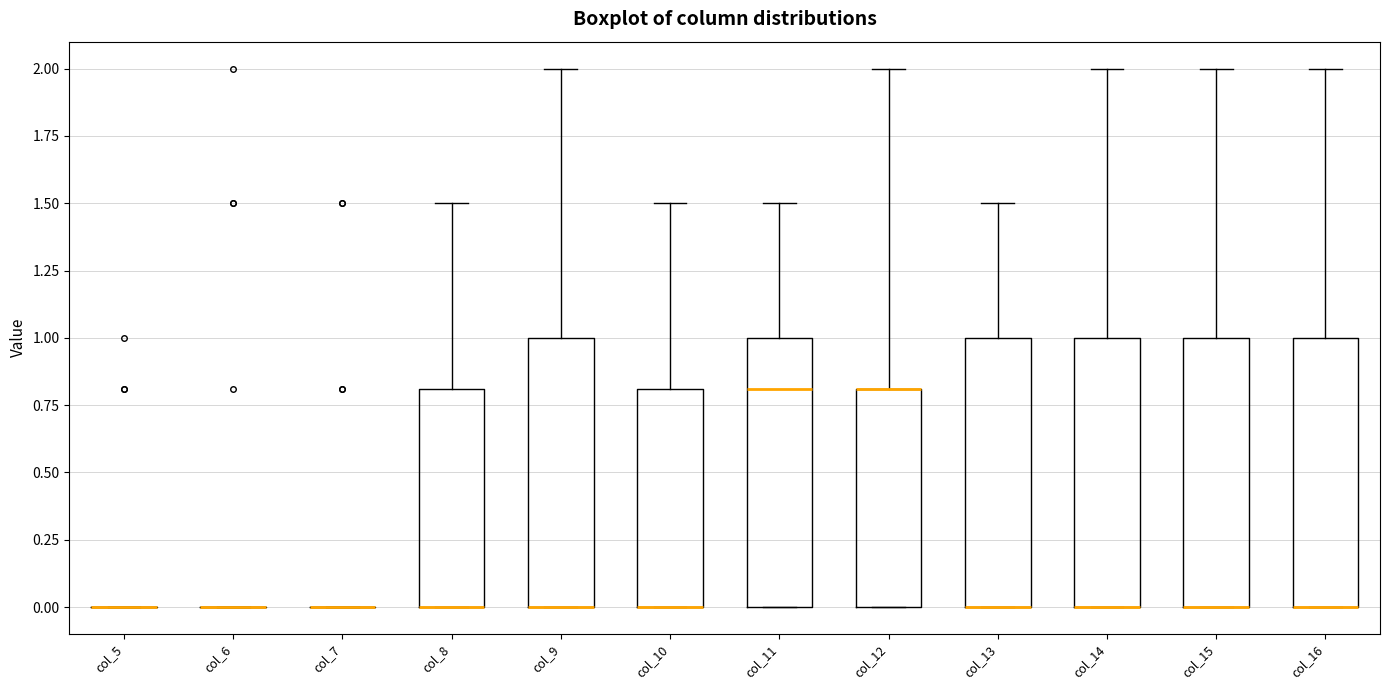

Reading left to right, transcribe this box plot: for each box, give where its median line is, the range the box spans, and where its two whiskers end, as read against the y-axis. The values are not printed on the chart, so give them approximately, as read against the axis.

col_5: box collapsed to a line at 0.0, whiskers 0.0 to 0.0
col_6: box collapsed to a line at 0.0, whiskers 0.0 to 0.0
col_7: box collapsed to a line at 0.0, whiskers 0.0 to 0.0
col_8: median 0.0 (drawn on the box's lower edge), box 0.0 to 0.8, whiskers 0.0 to 1.5
col_9: median 0.0 (drawn on the box's lower edge), box 0.0 to 1.0, whiskers 0.0 to 2.0
col_10: median 0.0 (drawn on the box's lower edge), box 0.0 to 0.8, whiskers 0.0 to 1.5
col_11: median 0.8, box 0.0 to 1.0, whiskers 0.0 to 1.5
col_12: median 0.8 (drawn on the box's upper edge), box 0.0 to 0.8, whiskers 0.0 to 2.0
col_13: median 0.0 (drawn on the box's lower edge), box 0.0 to 1.0, whiskers 0.0 to 1.5
col_14: median 0.0 (drawn on the box's lower edge), box 0.0 to 1.0, whiskers 0.0 to 2.0
col_15: median 0.0 (drawn on the box's lower edge), box 0.0 to 1.0, whiskers 0.0 to 2.0
col_16: median 0.0 (drawn on the box's lower edge), box 0.0 to 1.0, whiskers 0.0 to 2.0